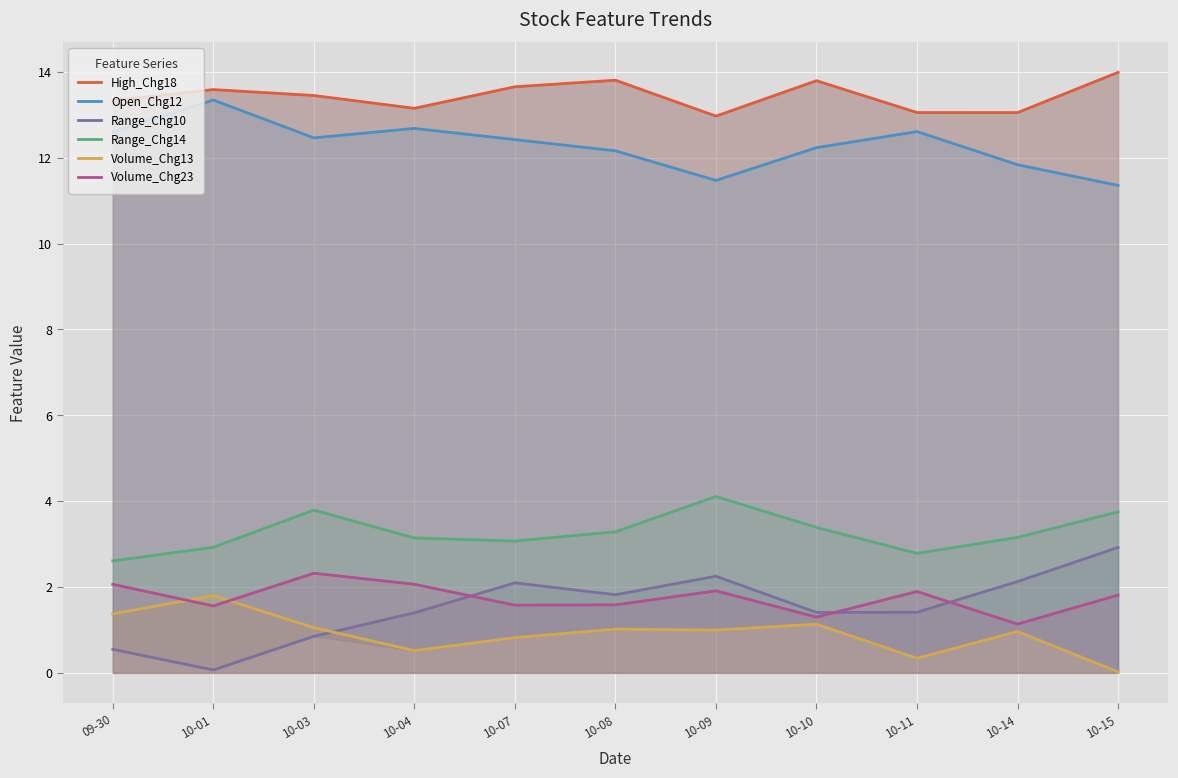

What are all the series names shown in the legend?

High_Chg18, Open_Chg12, Range_Chg10, Range_Chg14, Volume_Chg13, Volume_Chg23